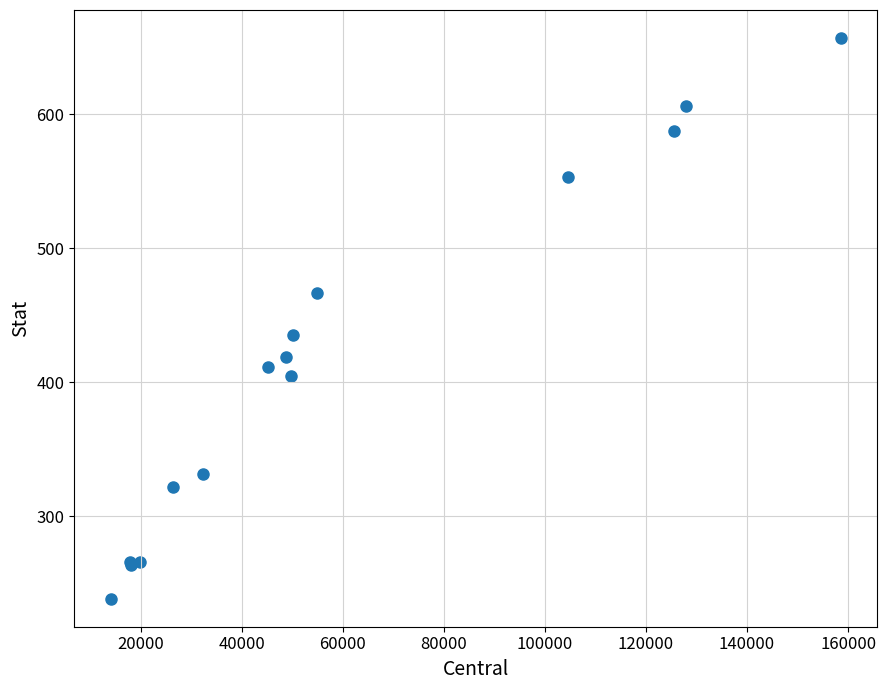

What Y value in the scatter plot is closest to 447?

435.2